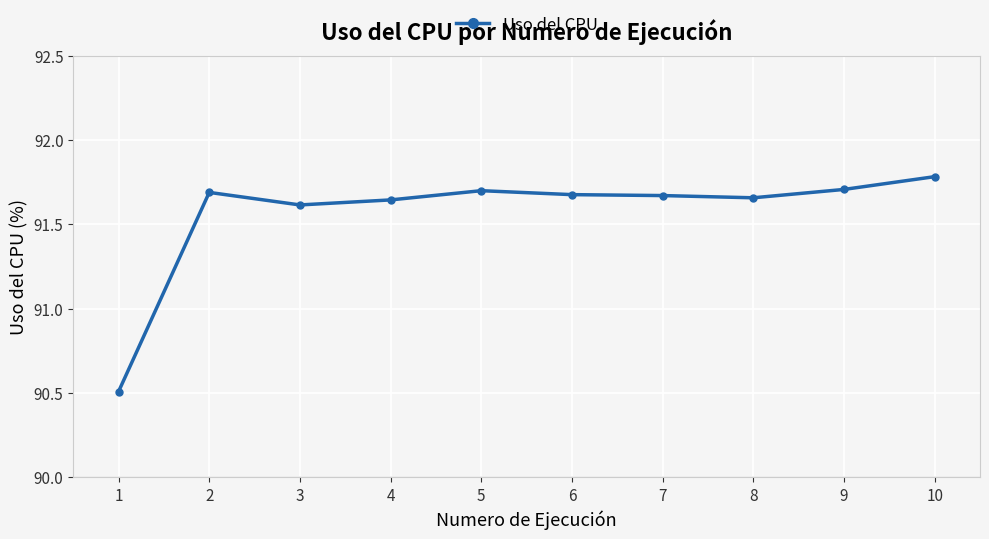

Does the chart display data point markers on the line(s)?

Yes